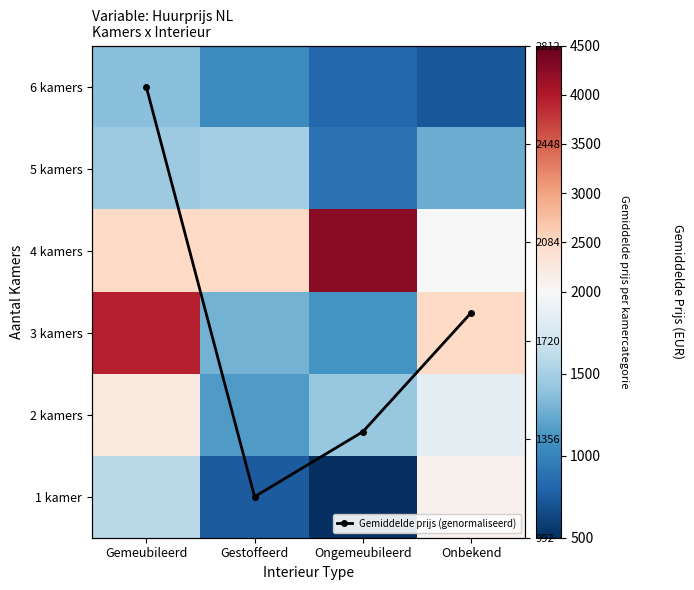

At which label does 5 kamers reach its peak?

Gestoffeerd